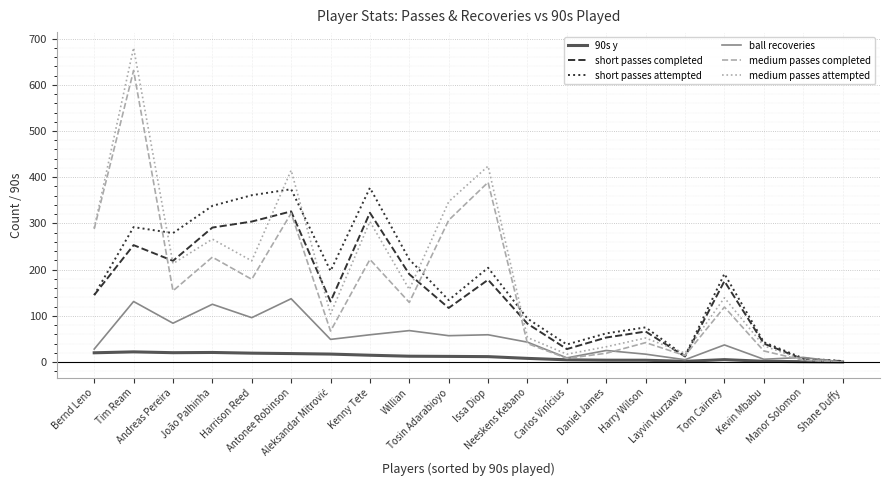

Rank the series by their maximum value, from highest to lowest.

medium passes attempted, medium passes completed, short passes attempted, short passes completed, ball recoveries, 90s y